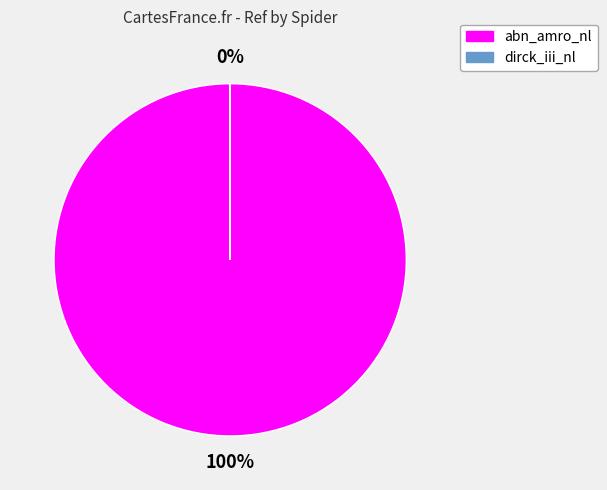

To the nearest percent, what percentage of the pie is abn_amro_nl?

100%